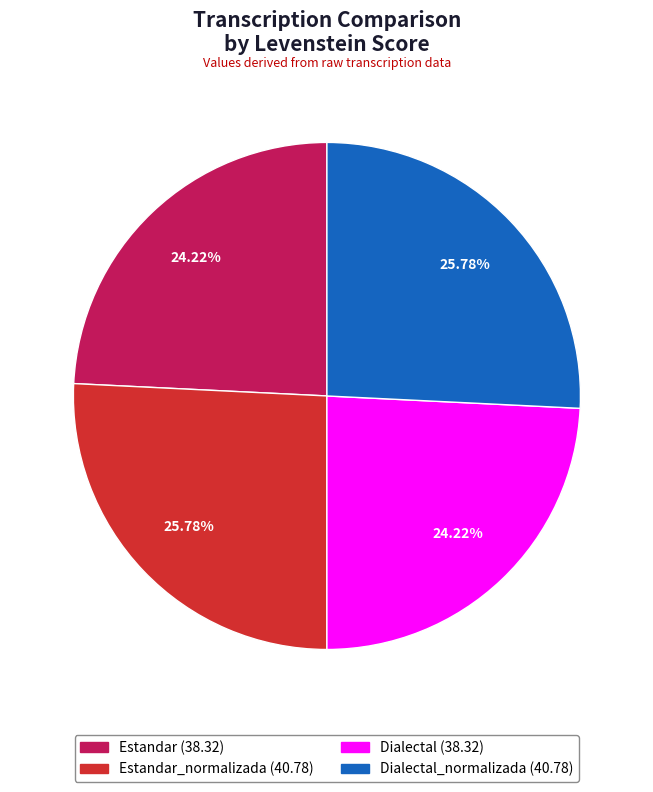

Does any single category account for the majority?

No